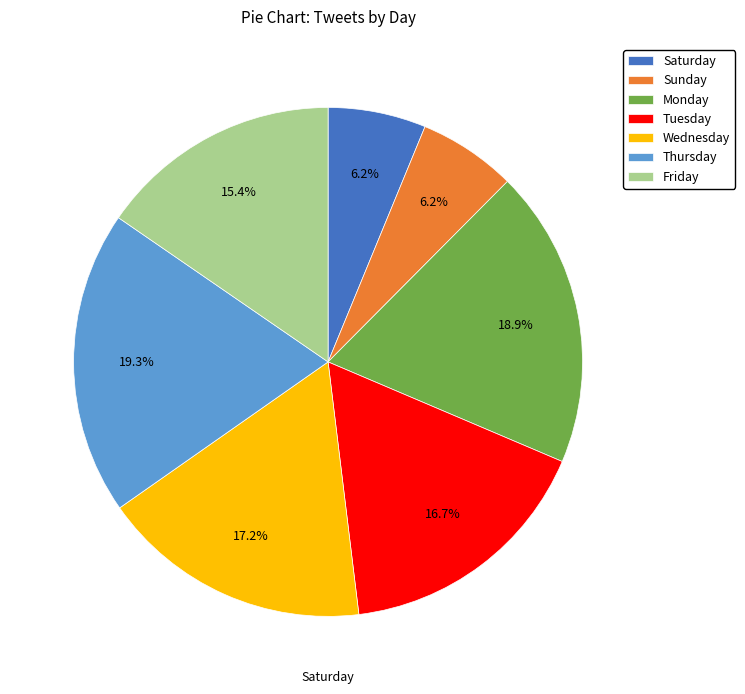

To the nearest percent, what portion does Wednesday represent?

17%